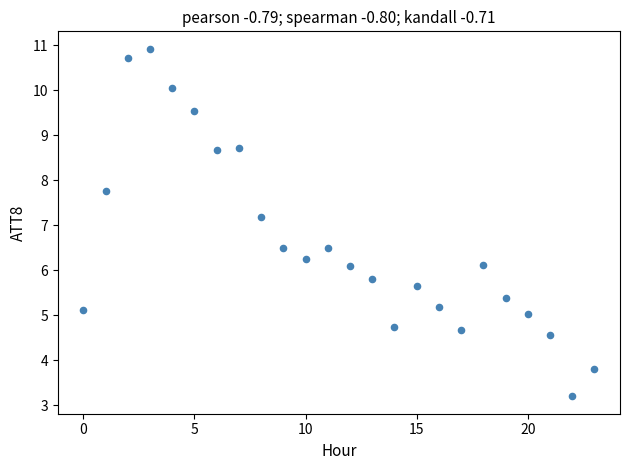

What is the range of Y values (max minus min)?

7.7